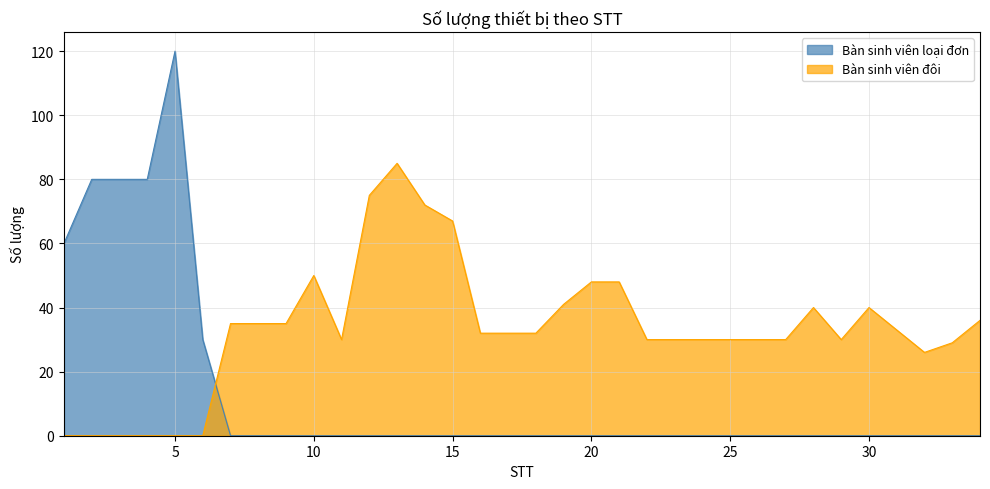

Rank the series by their average value, from highest to lowest.

Bàn sinh viên đôi, Bàn sinh viên loại đơn